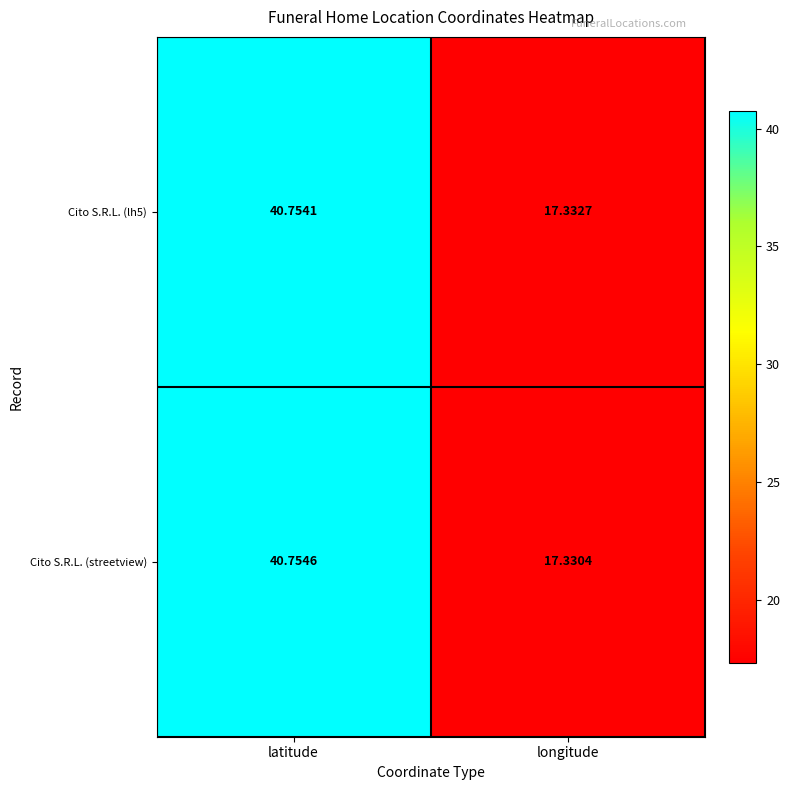

Between latitude and longitude, which series saw the biggest shift?

Cito S.R.L. (streetview)